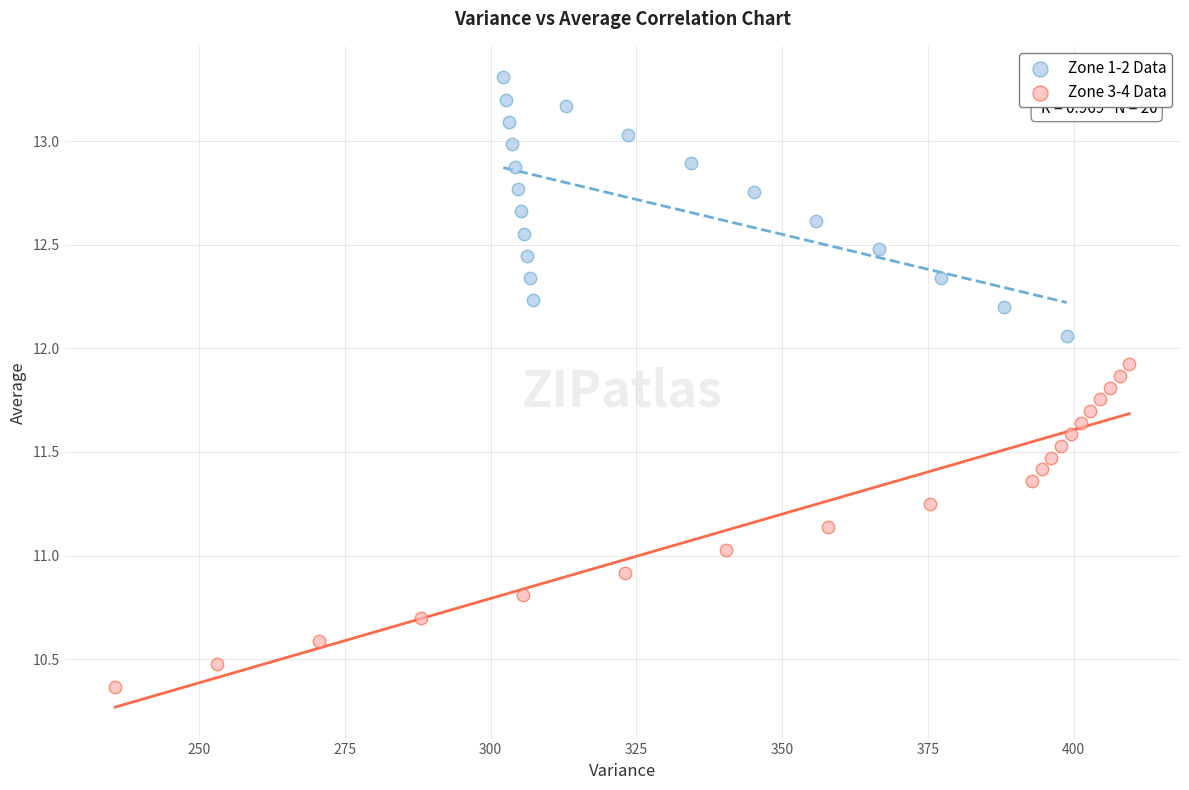

Which series has the largest Y range (max minus min)?

Zone 3-4 Data